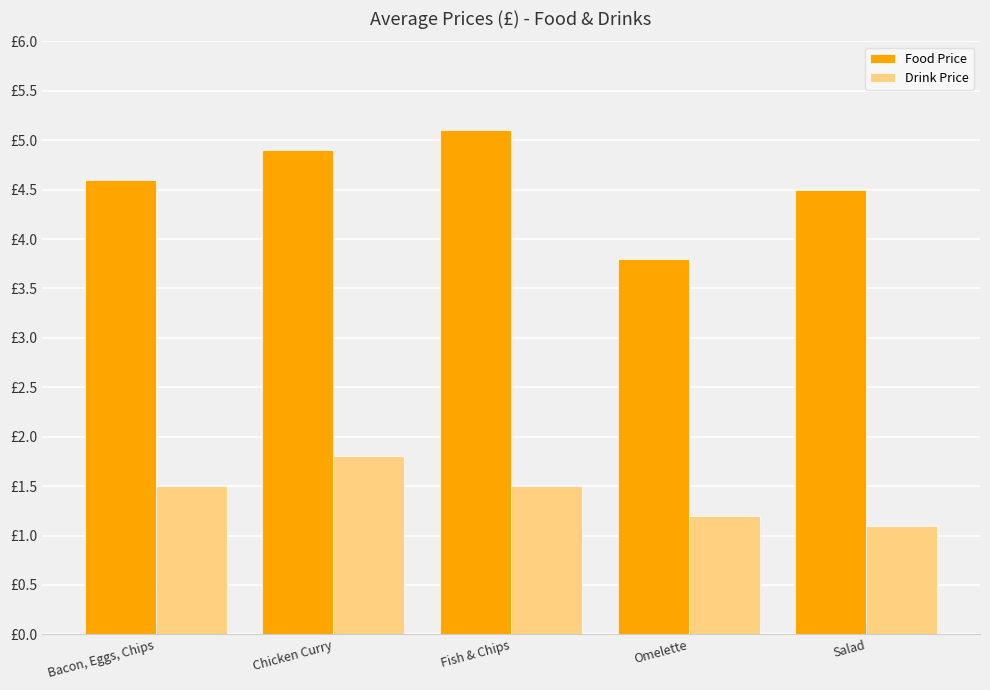

Rank the series by their maximum value, from highest to lowest.

Food Price, Drink Price